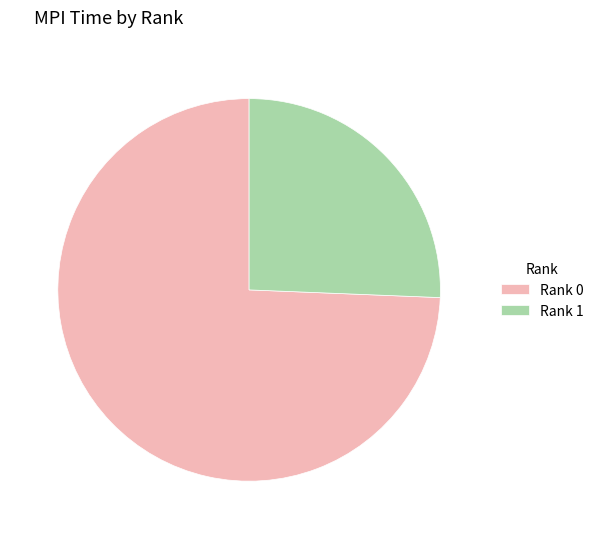

How many segments does this pie chart have?

2